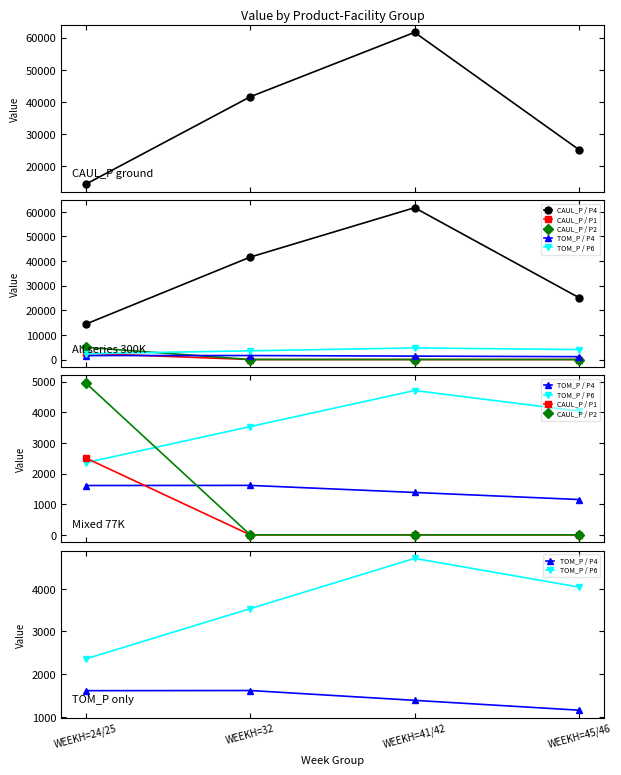

What is the average value of the CAUL_P / P2 series?

1239.1